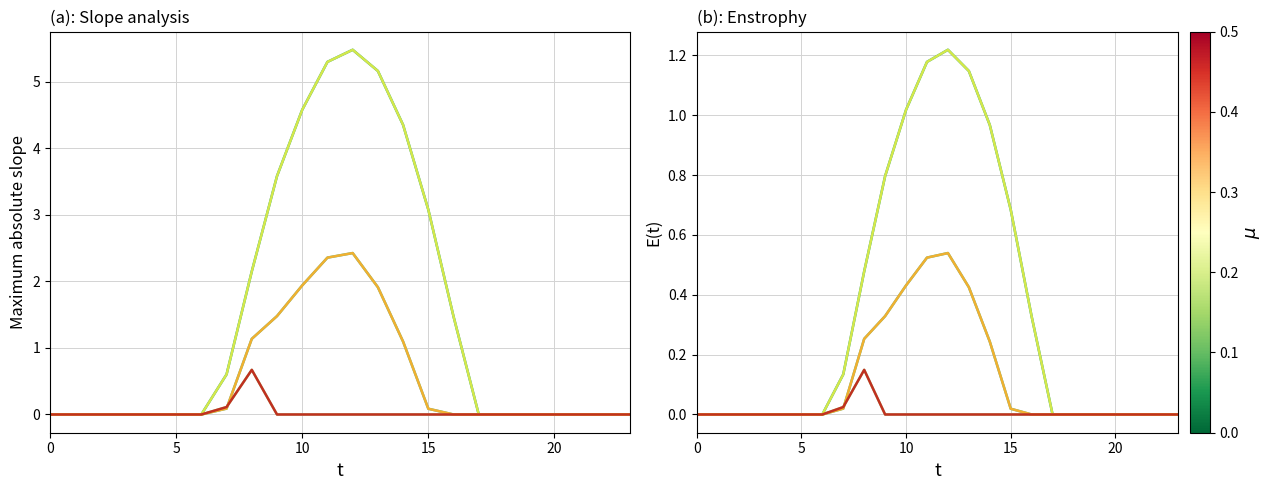

Does the chart display data point markers on the line(s)?

No